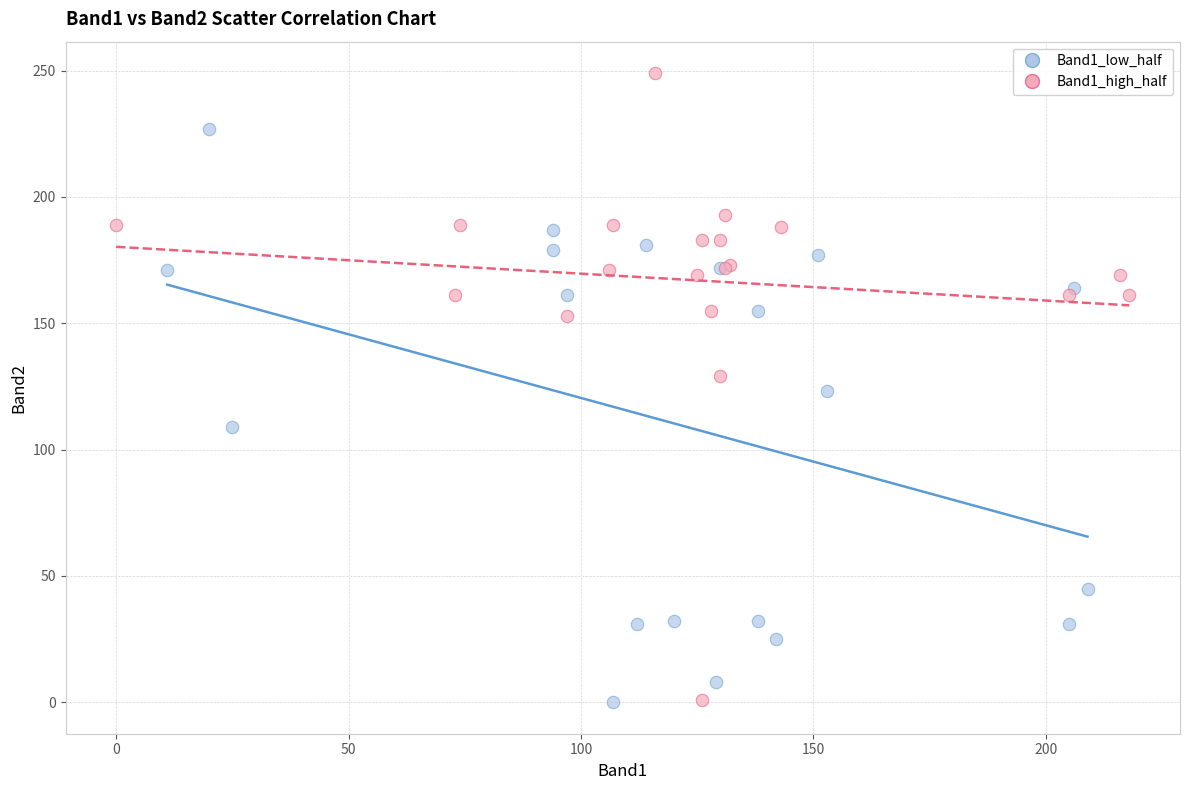

What are all the series names shown in the legend?

Band1_low_half, Band1_high_half